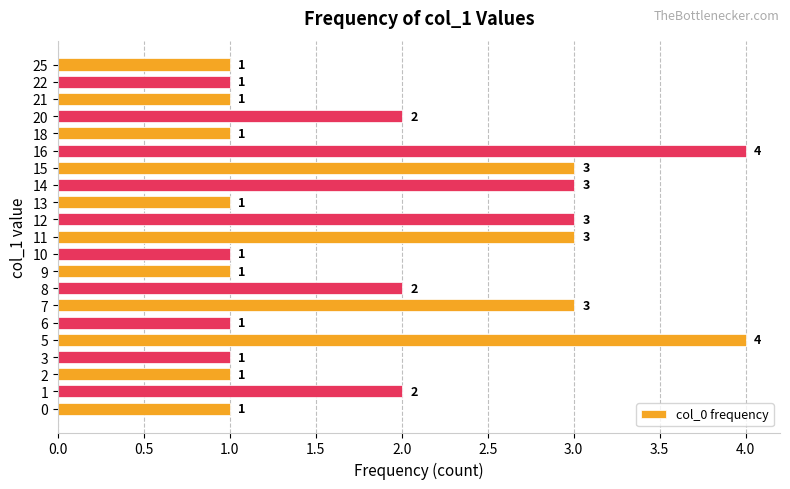

True or false: the data shows 1 at 8.

False